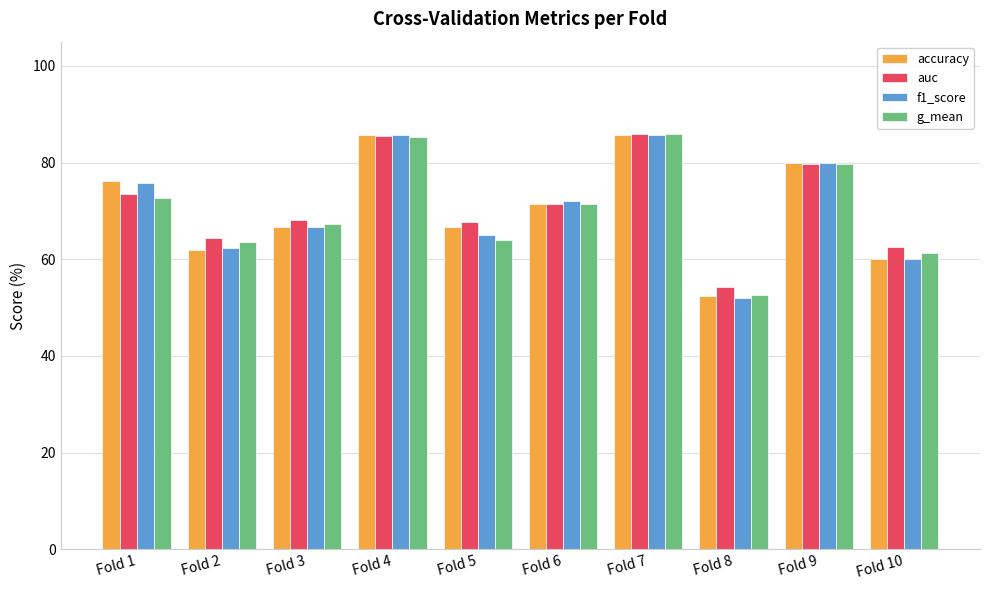

At how many categories does at least one series exceed 59?

9